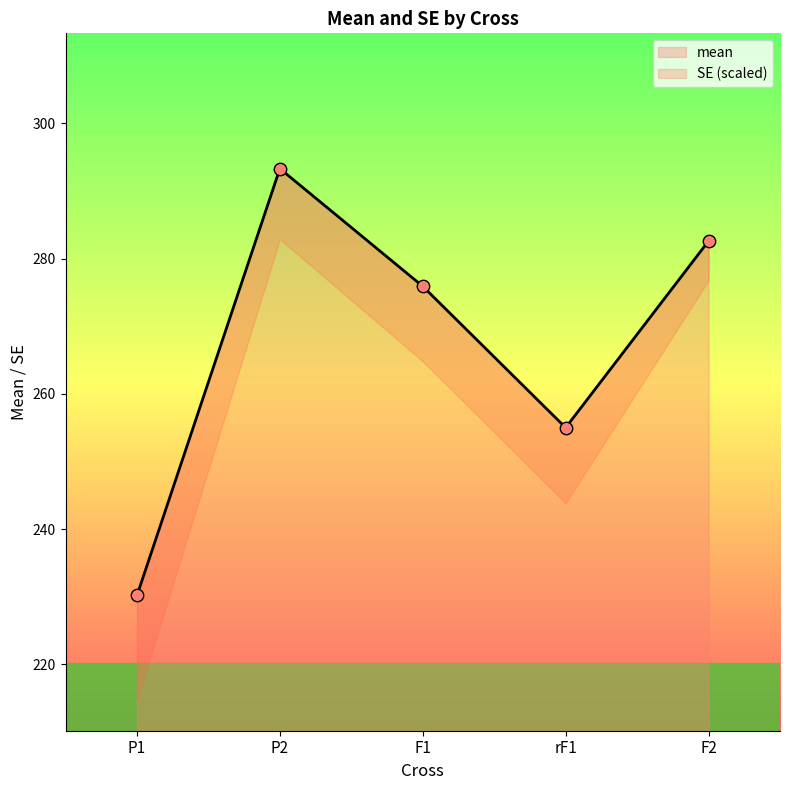

Between P2 and F1, which is larger?

P2